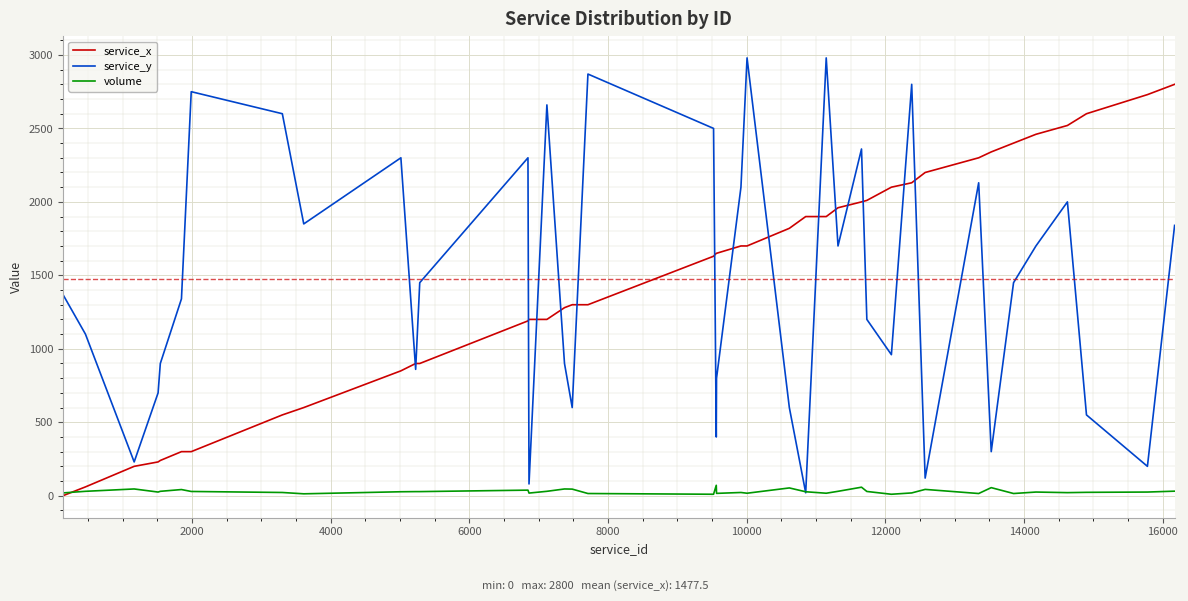

What is the maximum value for service_x?

2800